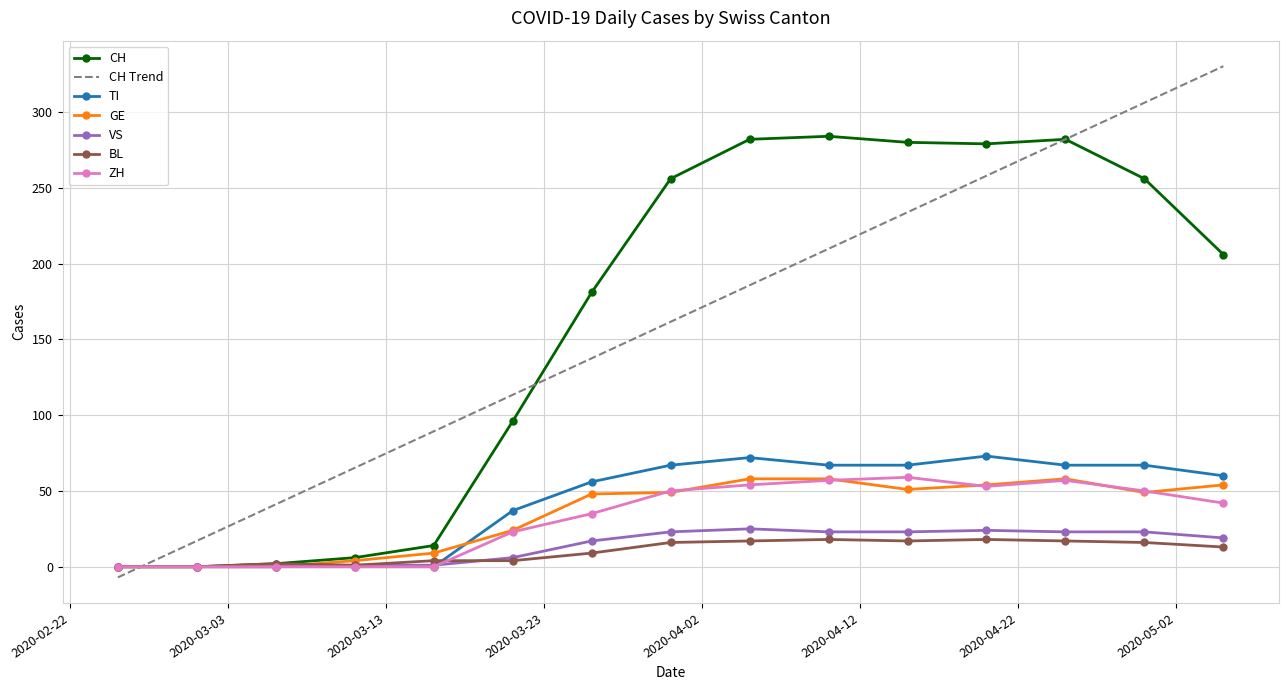

Which series has the widest spread of values?

CH Trend